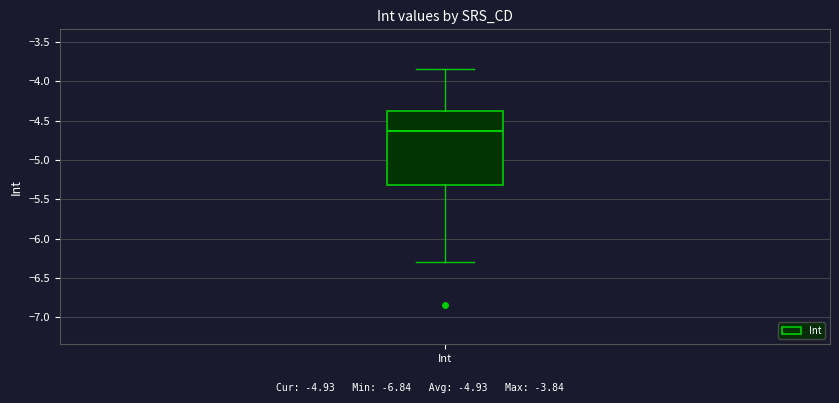

Where does the upper whisker of the box for Int end on the y-axis? The values are not printed on the chart, so give them approximately, as read against the axis.

-3.85